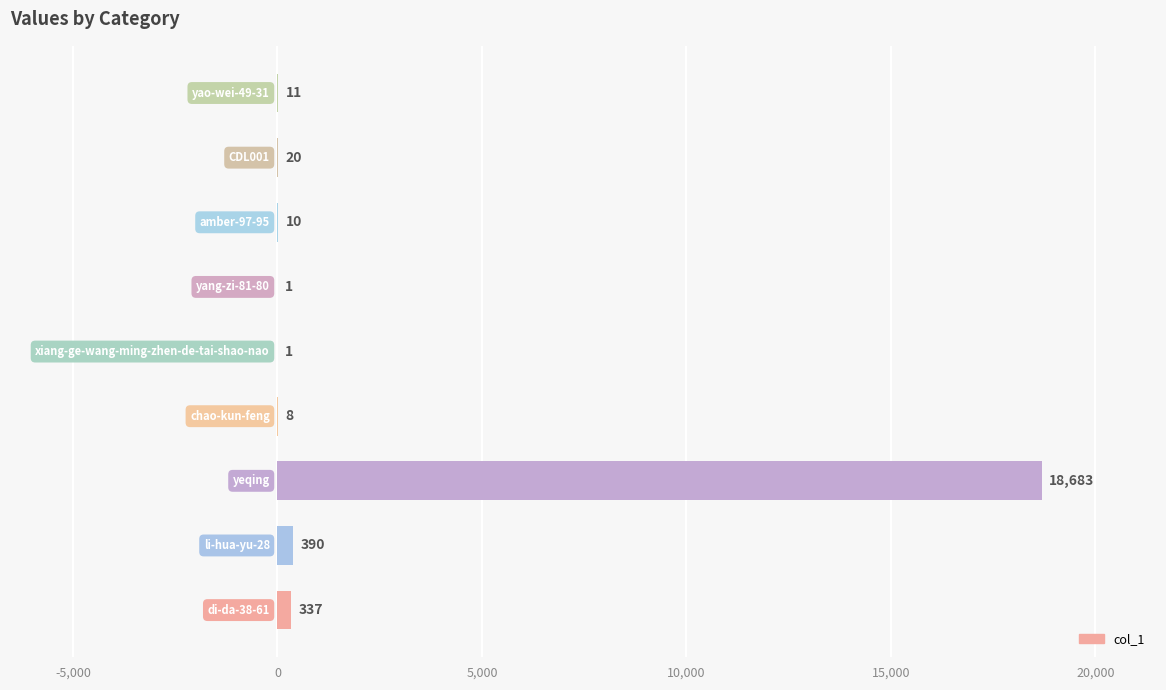

What is the sum of all values?

19461